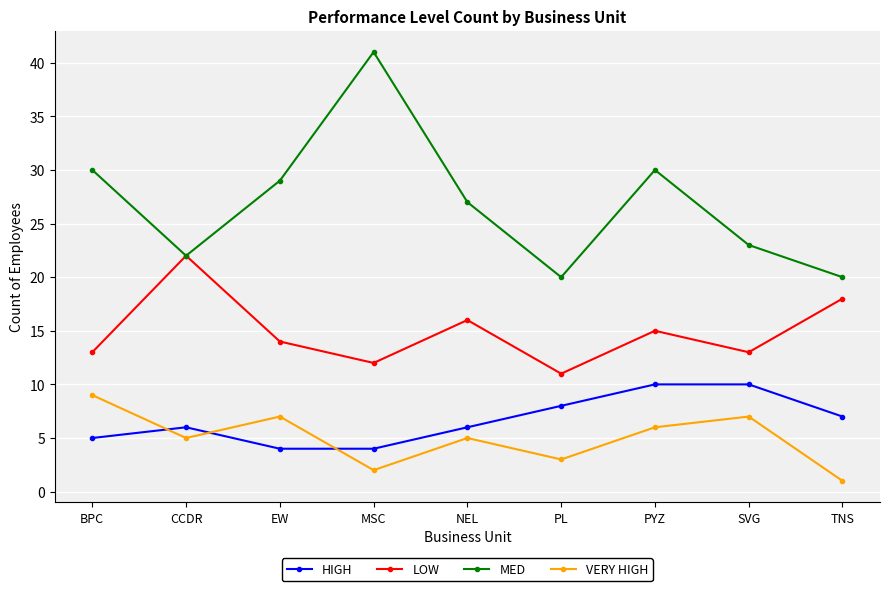

What is the average value of the MED series?

27